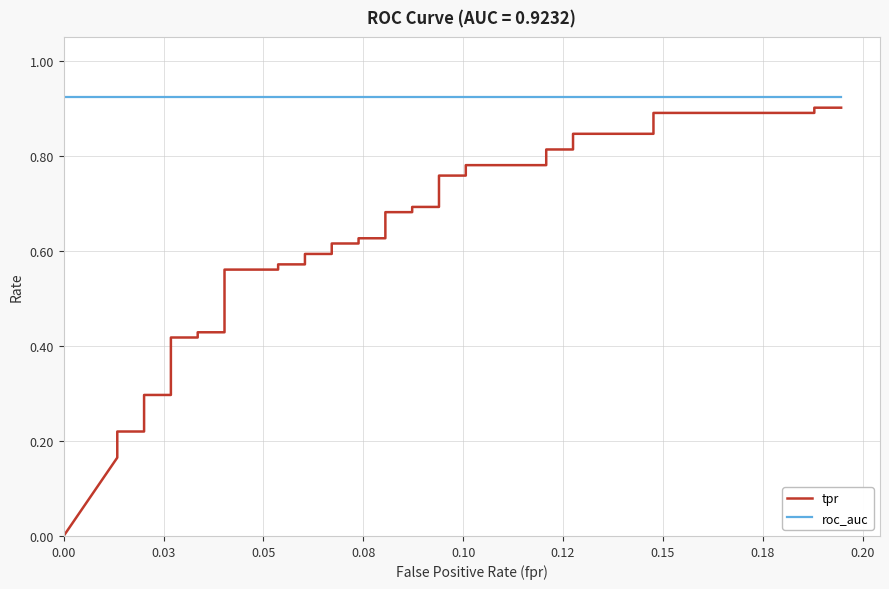

What is the value of the tpr point at the 39th from the left?

0.9